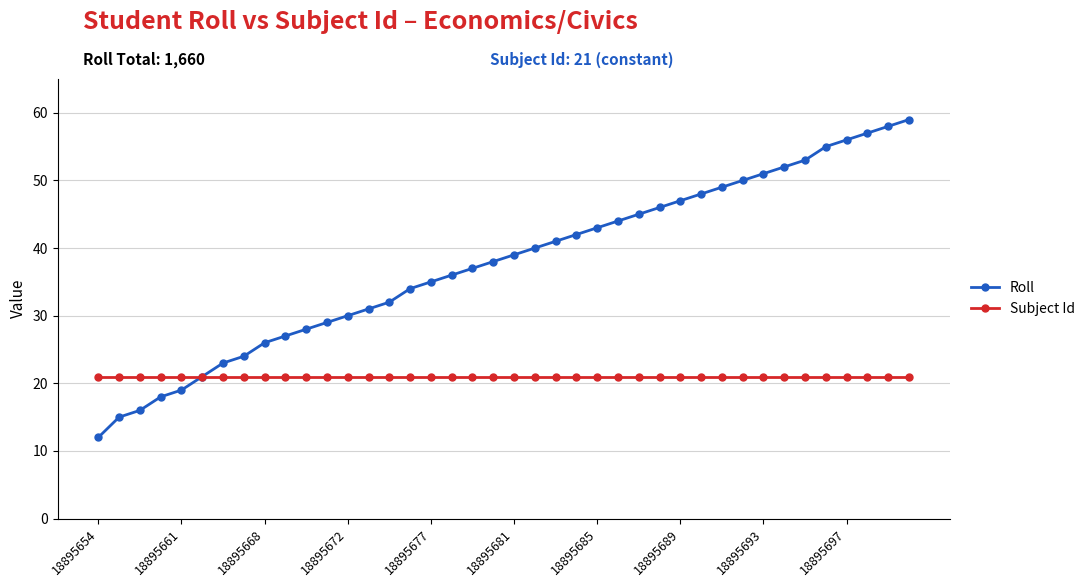

Which series has the largest total across all categories?

Roll